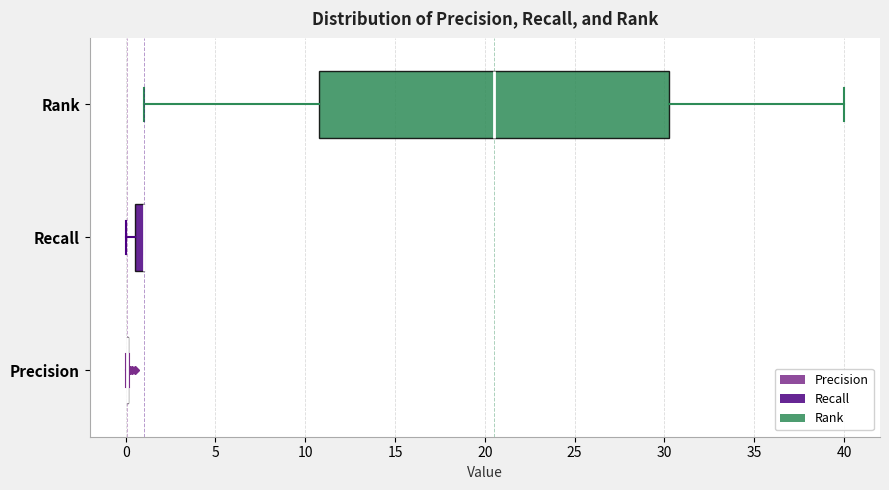

Comparing the boxes themselves (not the whiskers), which one is the widest?

Rank